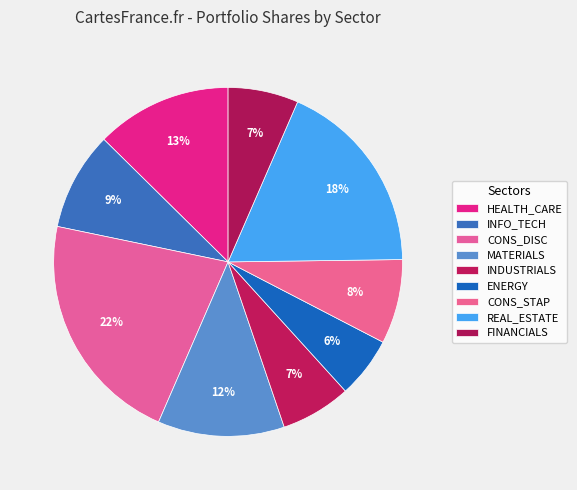

Which slice is the largest?

CONS_DISC